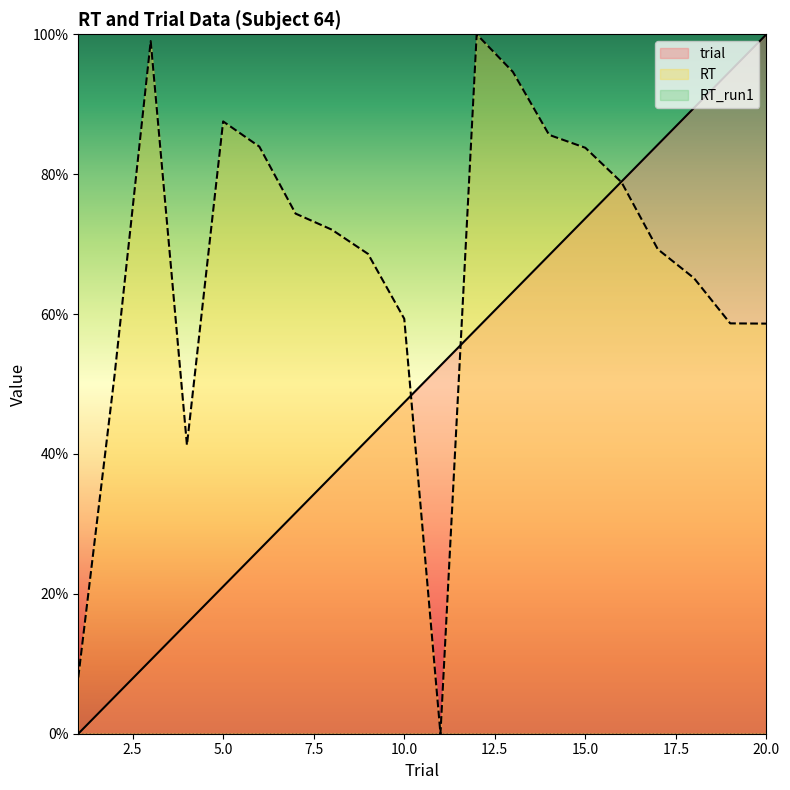

Is it true that trial equals 0.6 at 13?

True